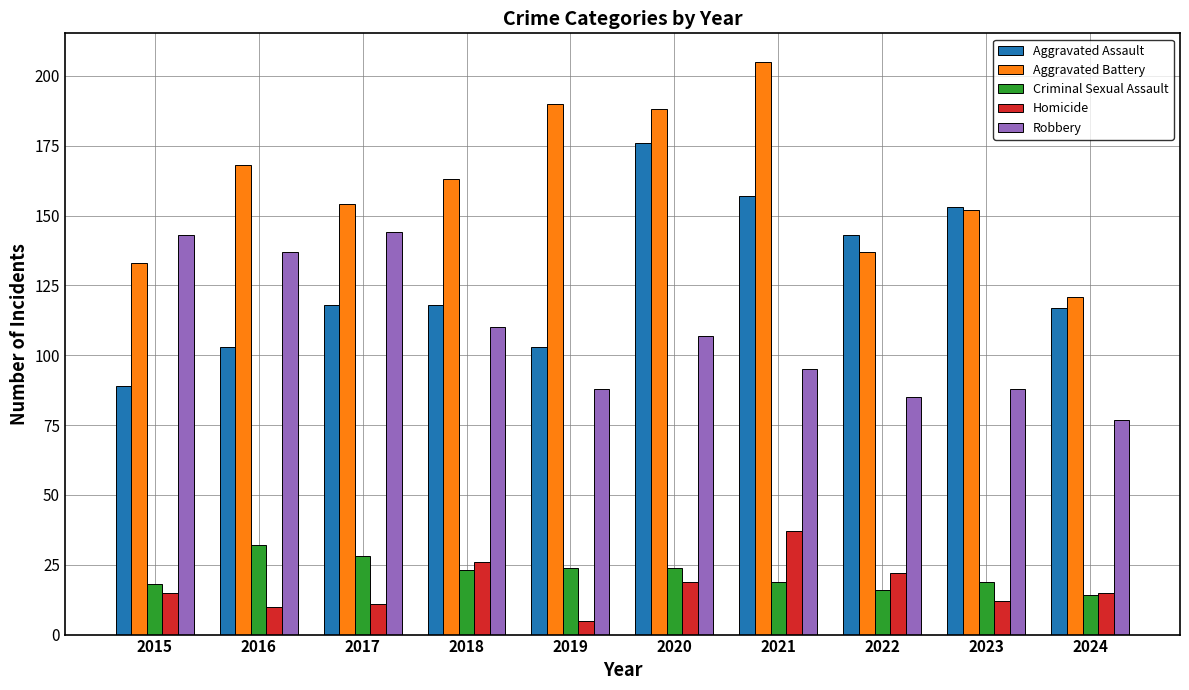

Between 2016 and 2020, which series saw the biggest shift?

Aggravated Assault